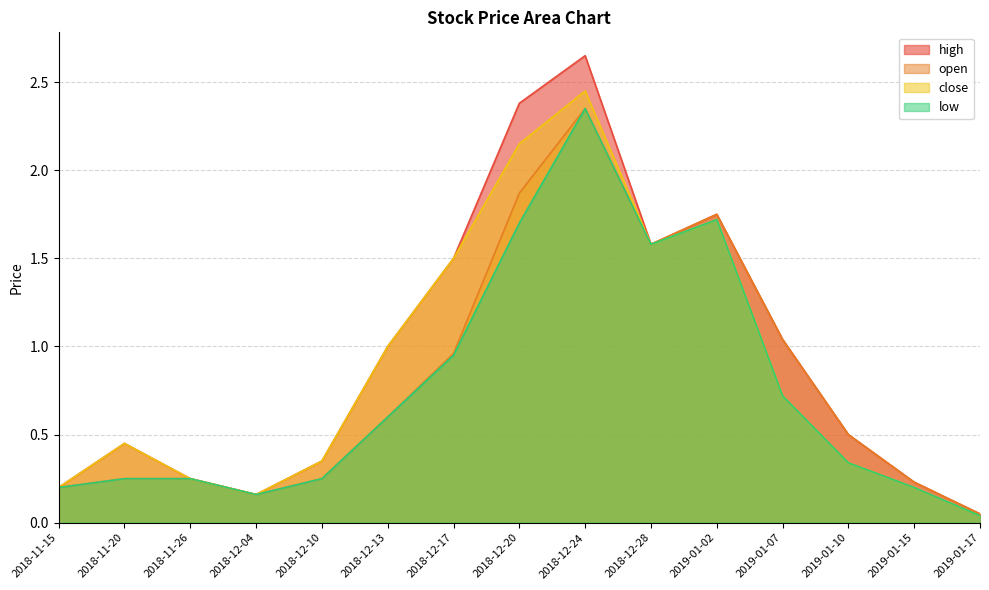

What value does the high series have at 2019-01-15?

0.2